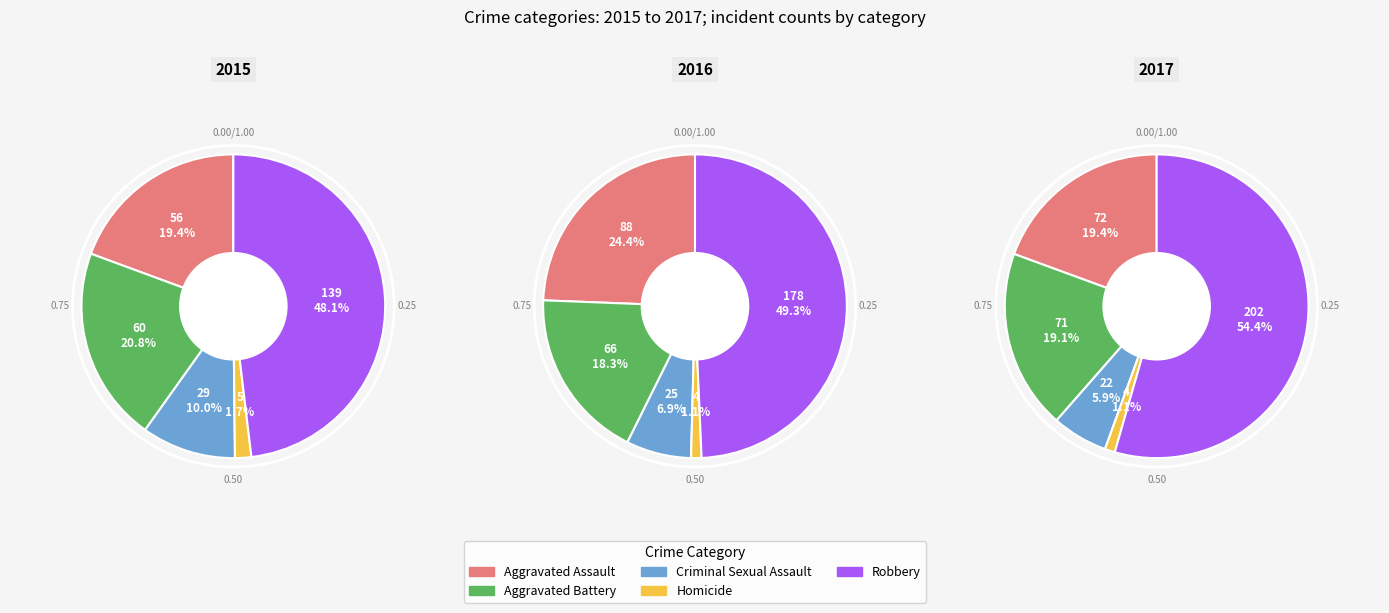

The Aggravated Assault slice represents 31% of the pie. True or false?

False